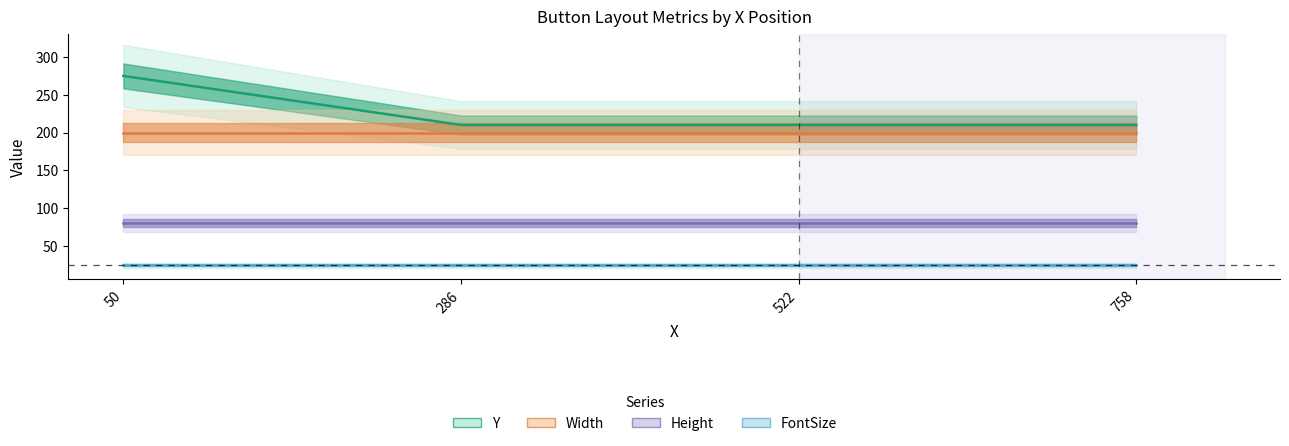

The value of Height at 286 is 39. True or false?

False